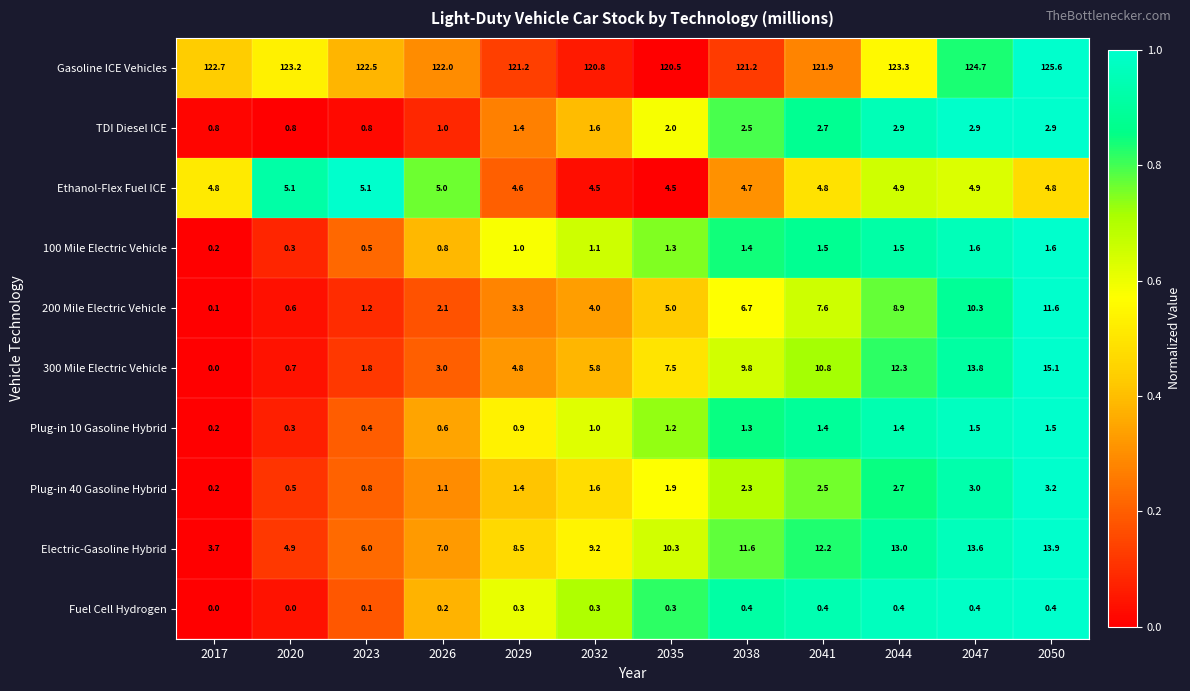

Which series has the largest range (max minus min)?

300 Mile Electric Vehicle